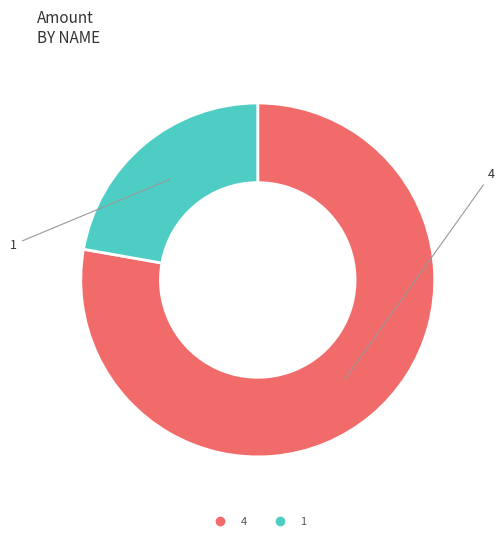

Is there a majority slice in this chart?

Yes